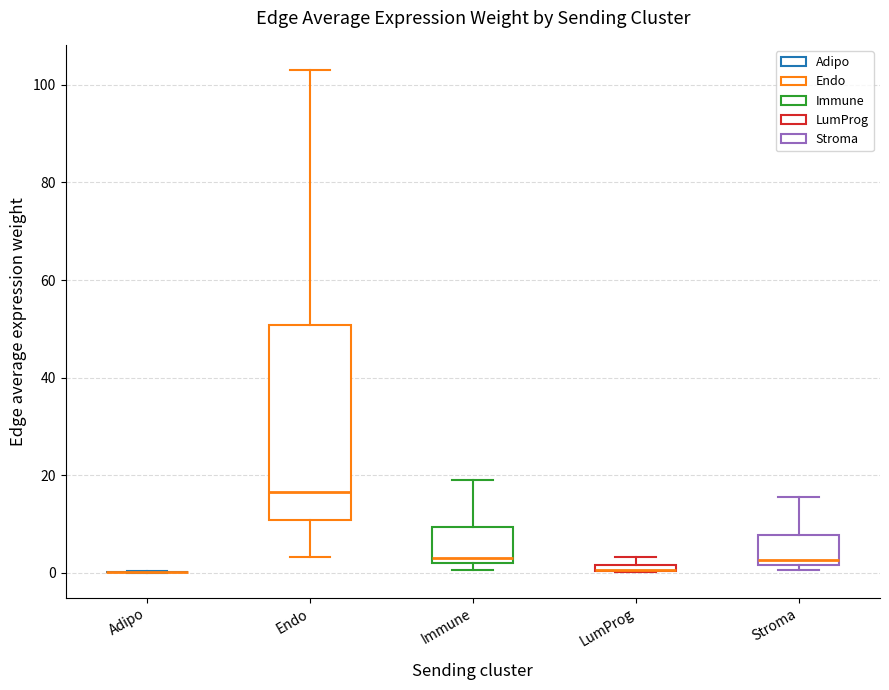

Which box is the tallest, from its lower edge to its upper edge?

Endo